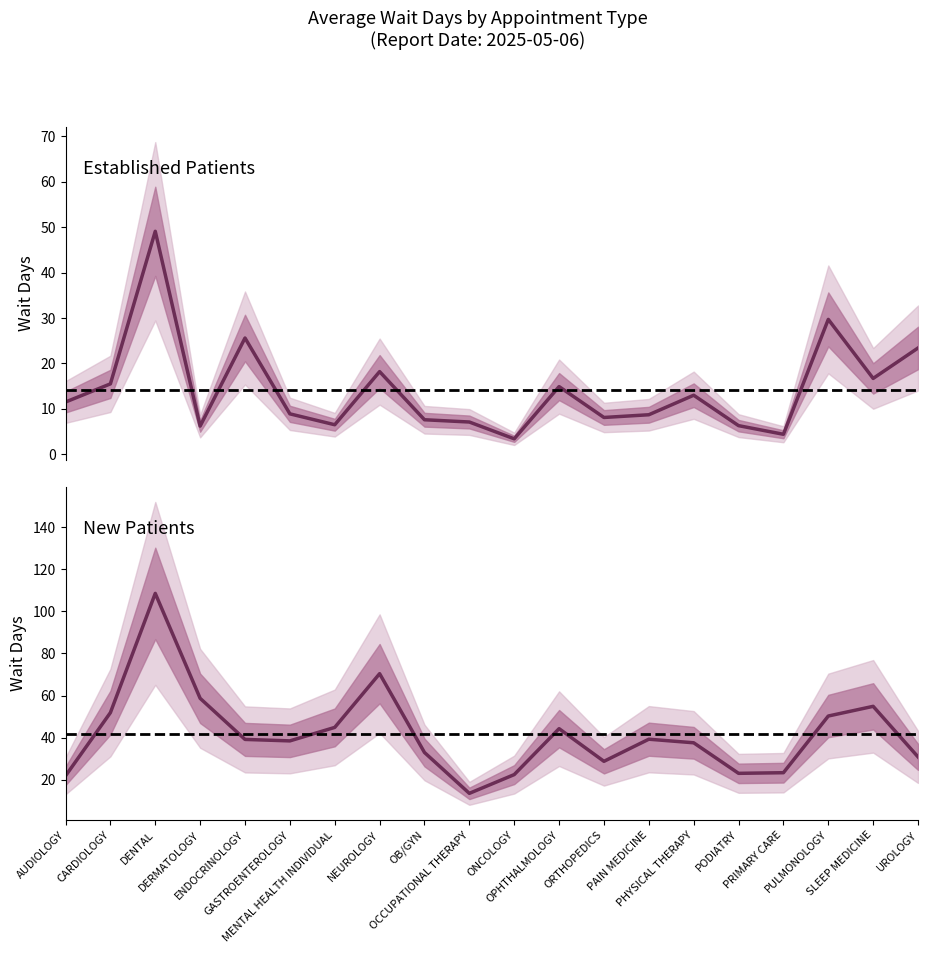

What is the label of the 6th point from the left?

GASTROENTEROLOGY